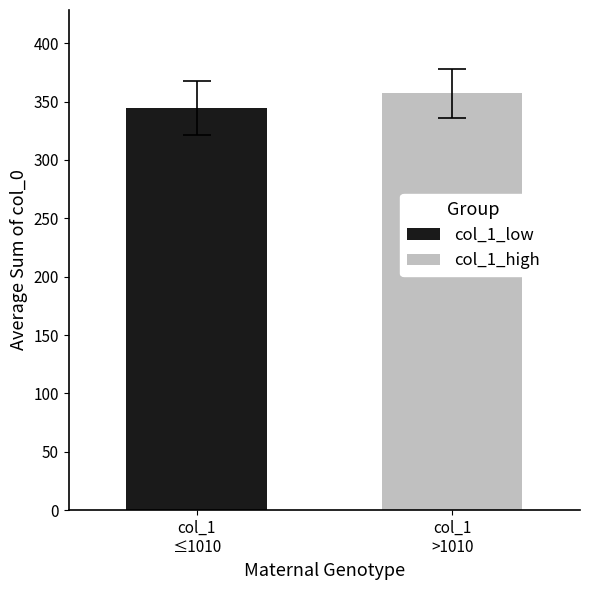

What is the smallest value displayed?

344.8